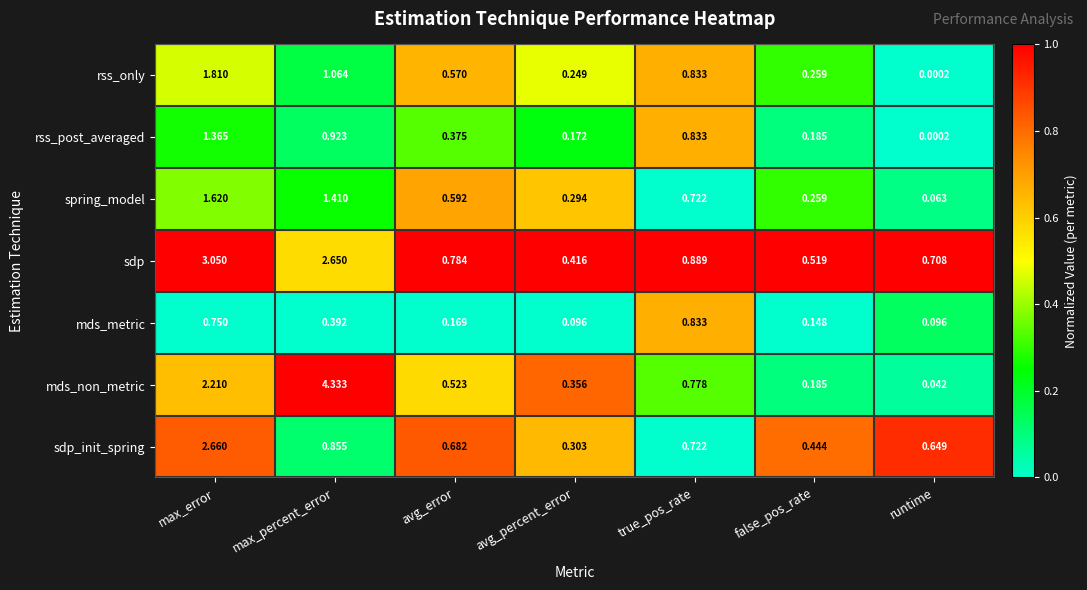

How many categories are shown in the chart?

7